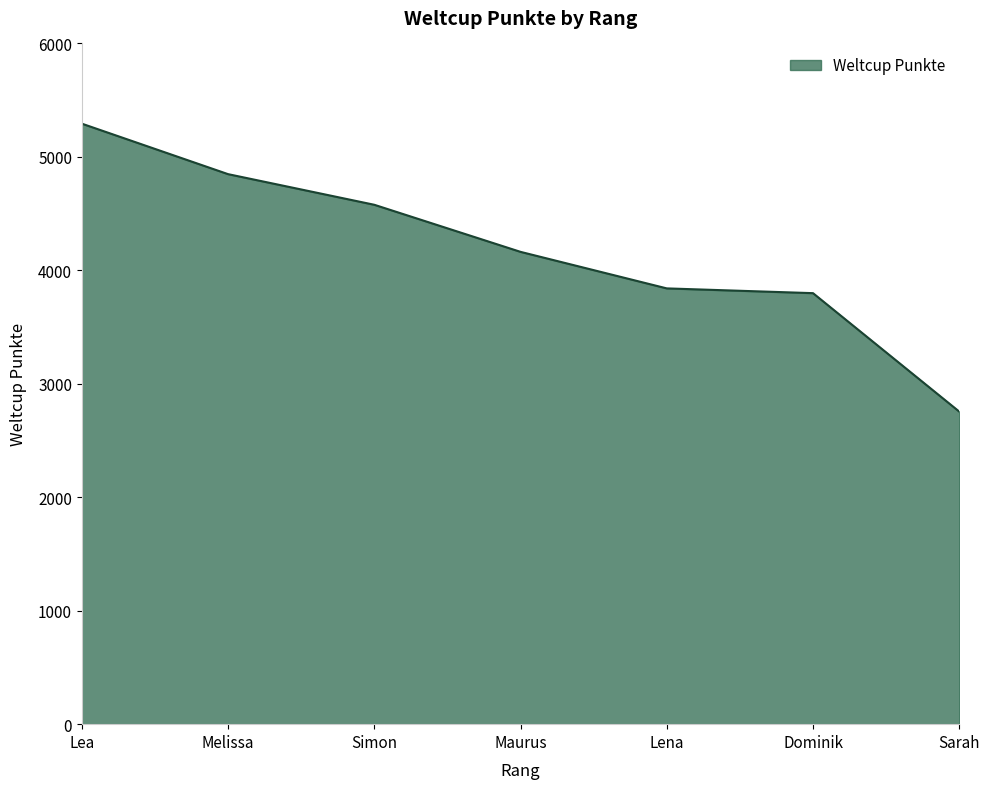

What is the minimum value shown in the chart?

2755